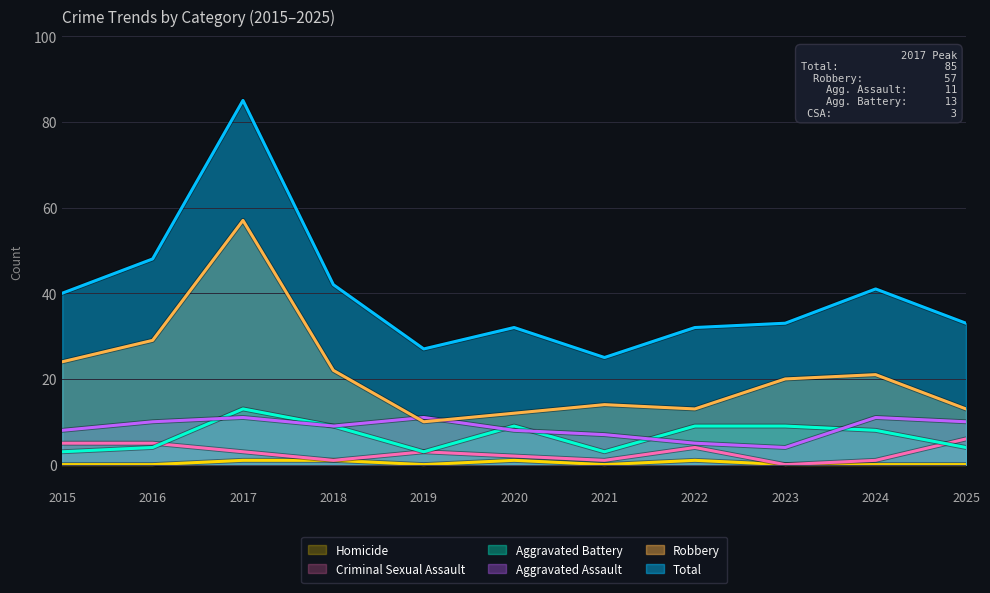

Reading left to right, what are all the values shown in this chart?

Aggravated Assault: 8	10	11	9	11	8	7	5	4	11	10
Aggravated Battery: 3	4	13	9	3	9	3	9	9	8	4
Criminal Sexual Assault: 5	5	3	1	3	2	1	4	0	1	6
Homicide: 0	0	1	1	0	1	0	1	0	0	0
Robbery: 24	29	57	22	10	12	14	13	20	21	13
Total: 40	48	85	42	27	32	25	32	33	41	33